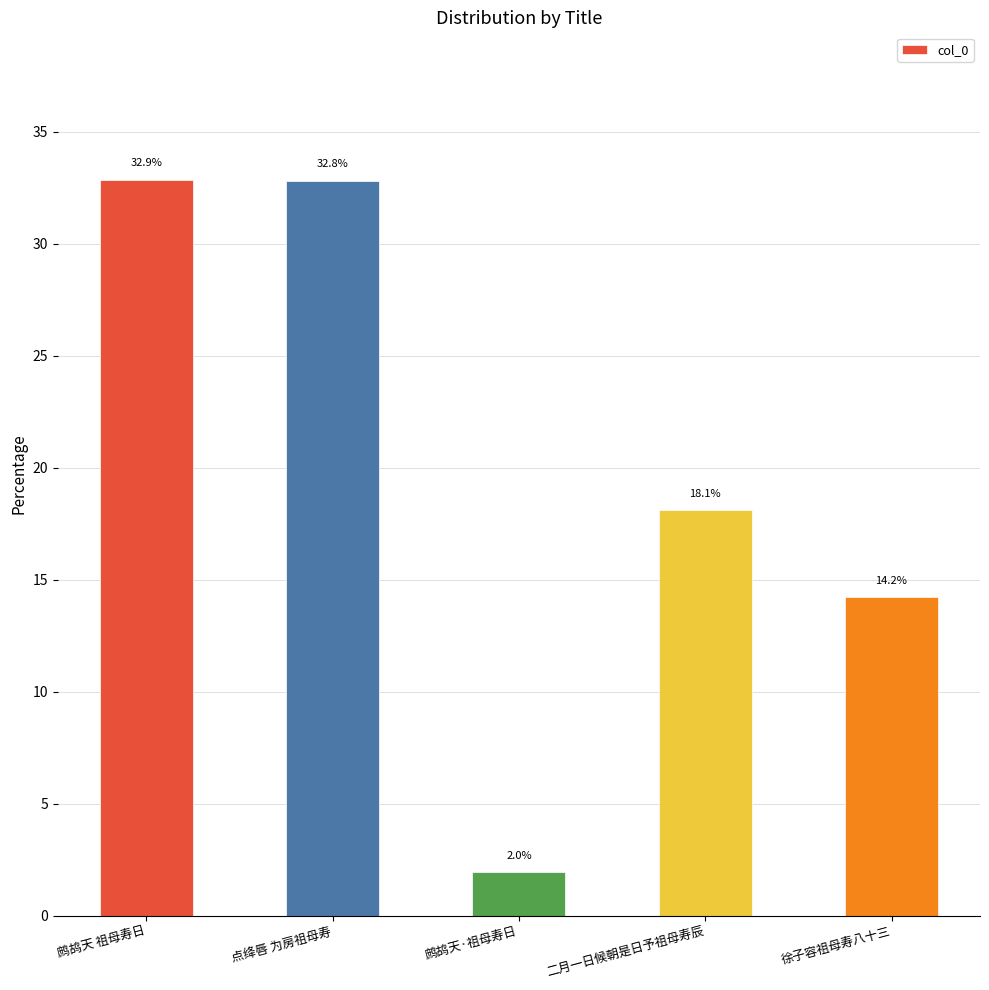

What position from the left is 鹧鸪天·祖母寿日?

3